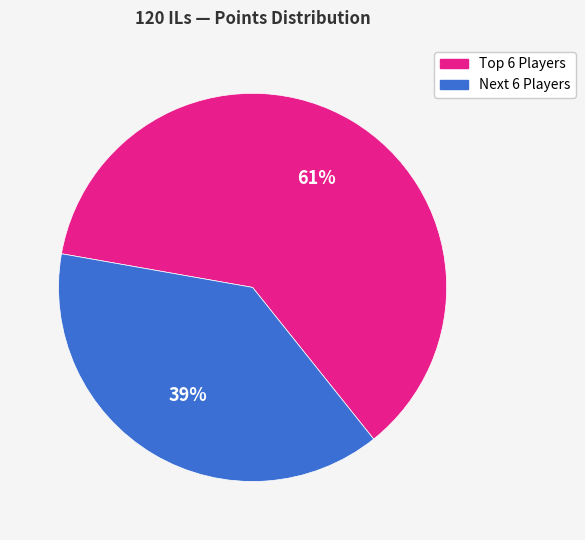

To the nearest percent, what is the average slice percentage?

50%